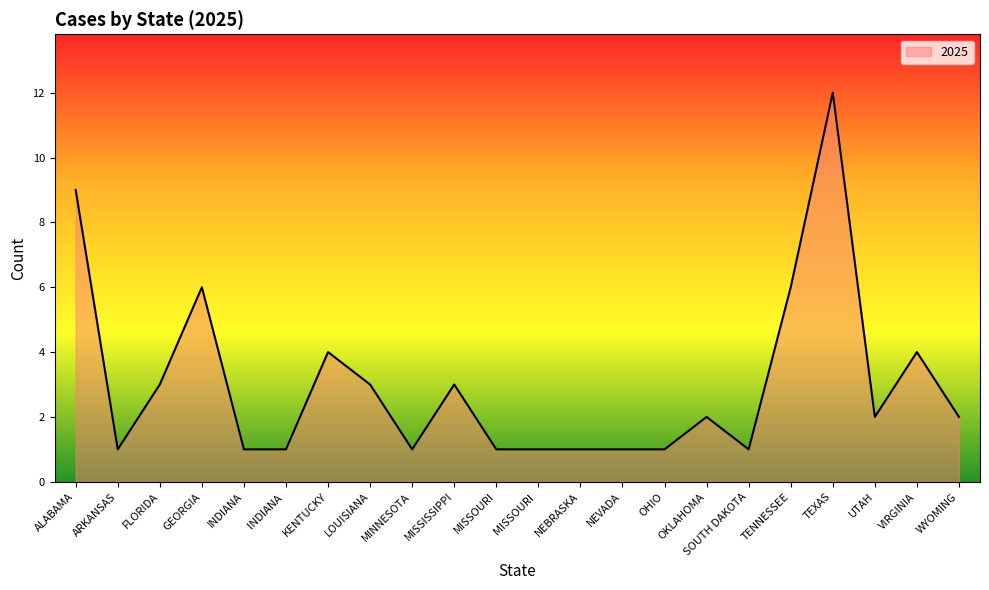

What is the maximum value shown in the chart?

12